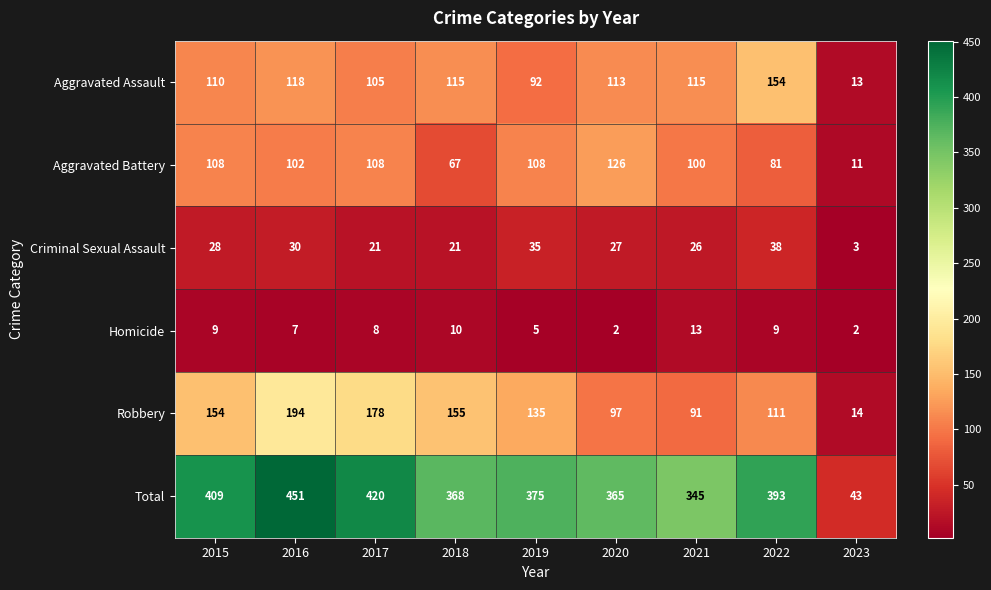

Count the number of categories in the chart.

9